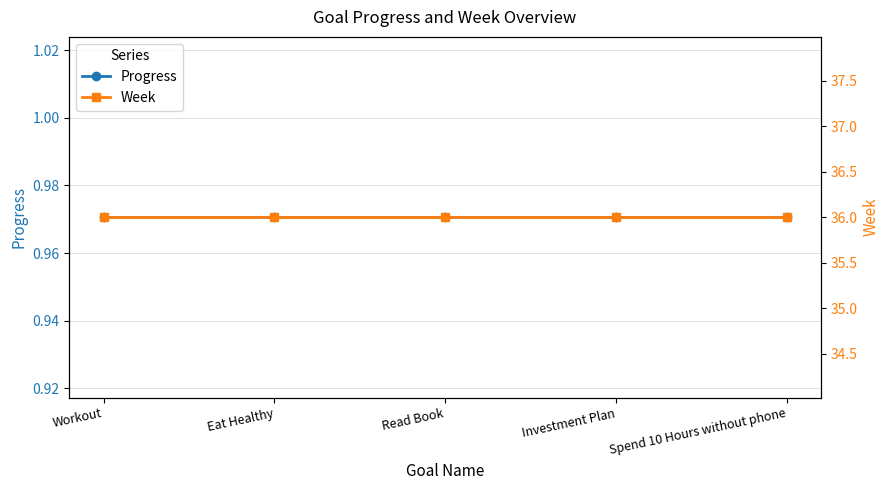

Where is Week nearest to the value 36?

Workout